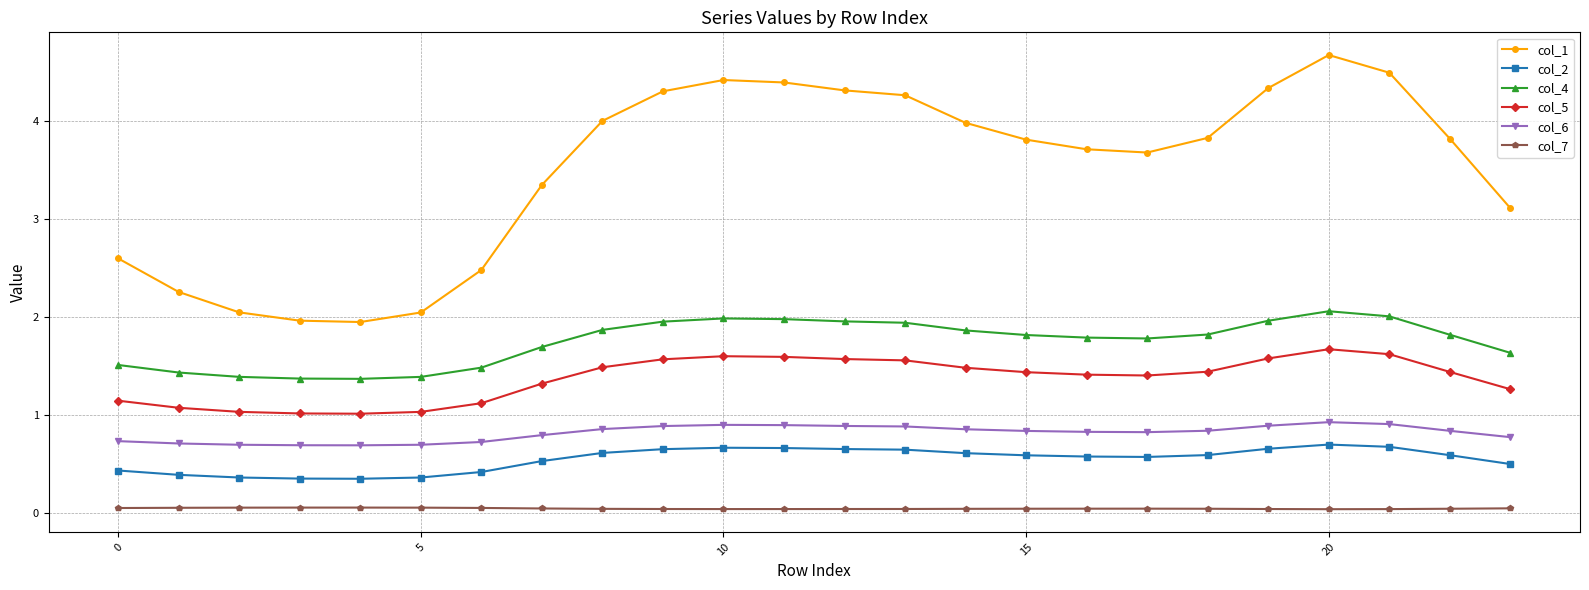

True or false: col_7 has more than 1 points higher than both neighbors.

True